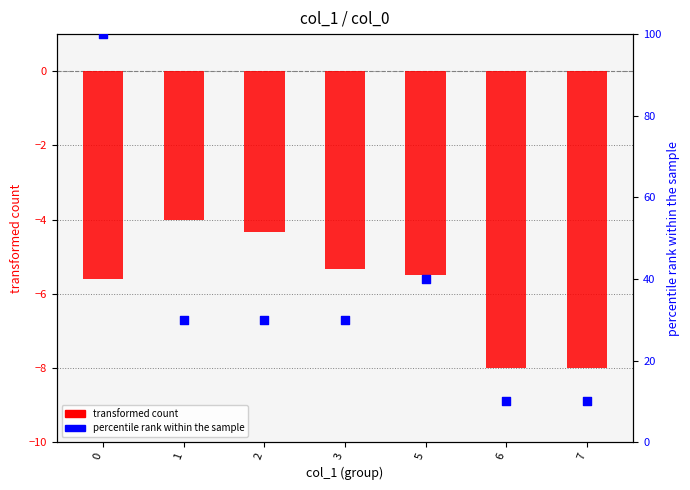

At how many categories does at least one series exceed 86?

1